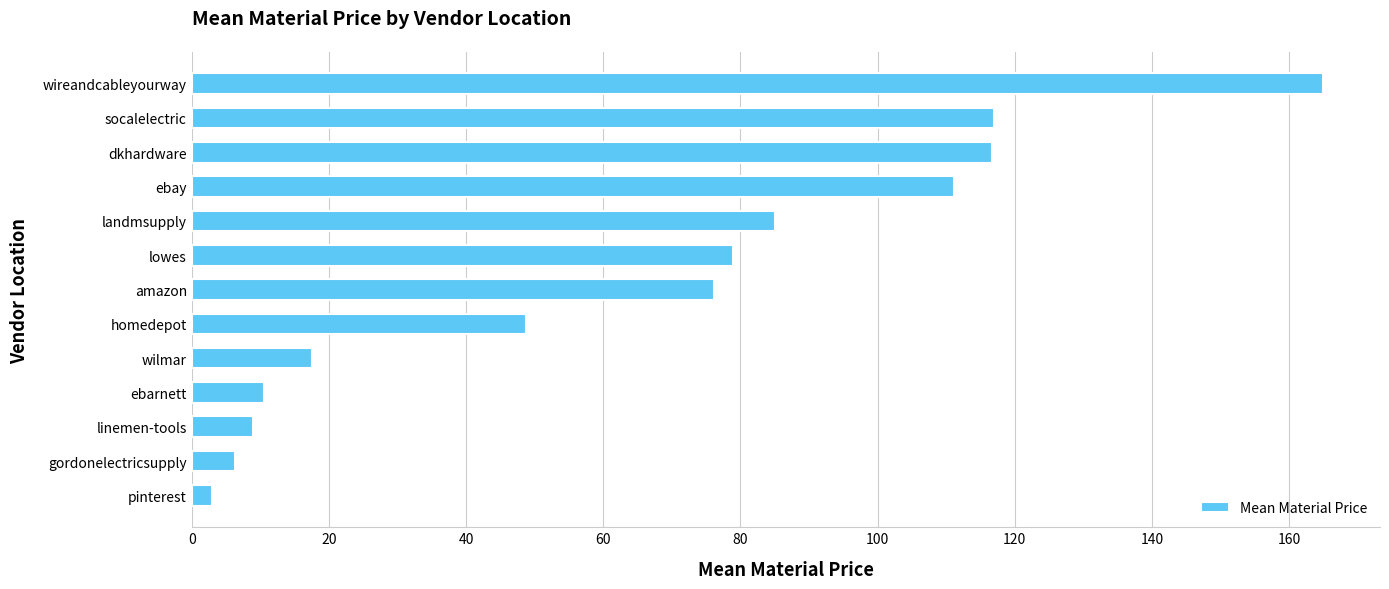

At which label is the value closest to 83?

landmsupply